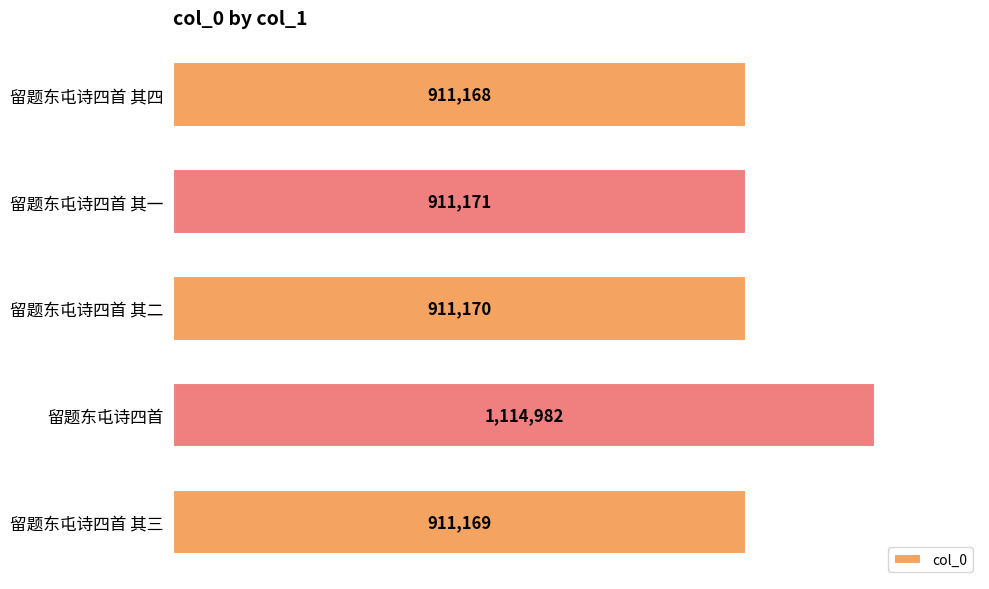

Between 留题东屯诗四首 and 留题东屯诗四首 其二, which is larger?

留题东屯诗四首